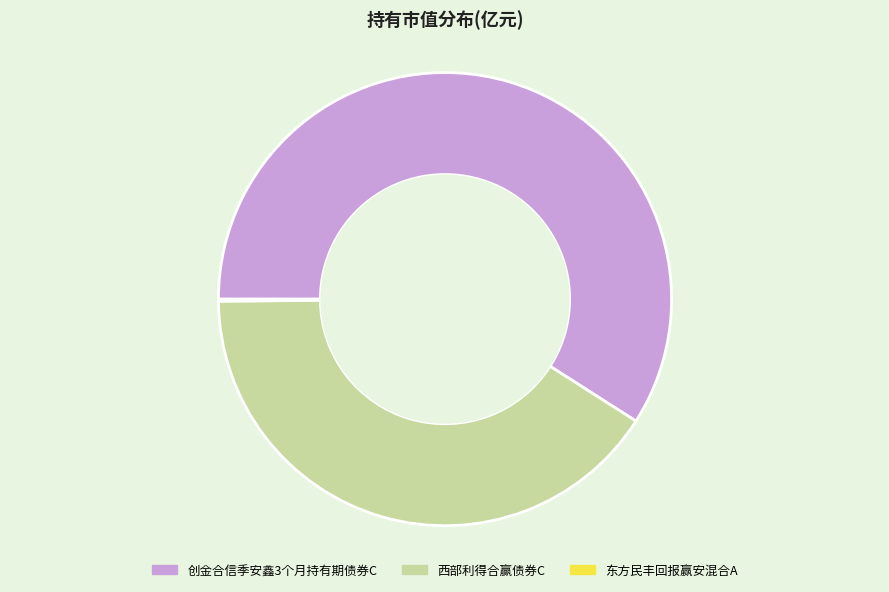

Is the sum of 西部利得合赢债券C and 创金合信季安鑫3个月持有期债券C greater than half?

Yes